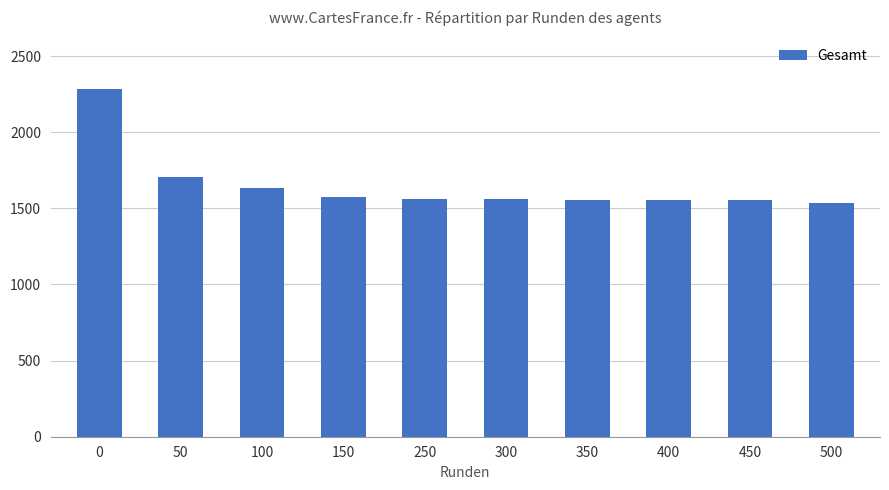

What is the smallest value displayed?

1533.8